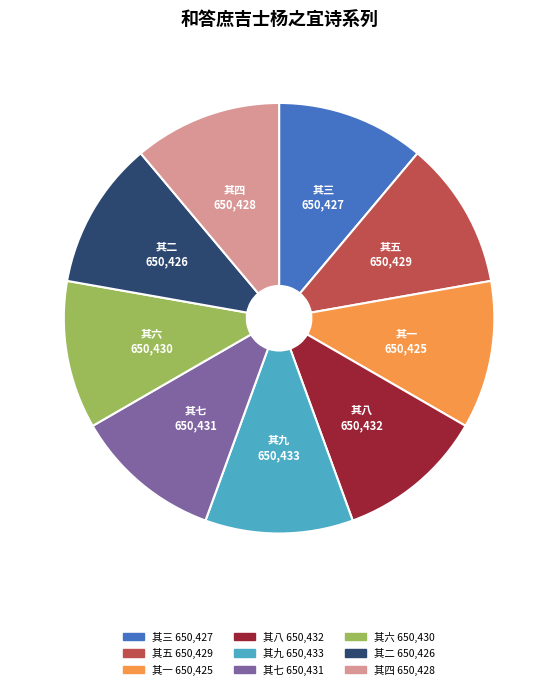

Does 其六 account for over 50% of the chart?

No